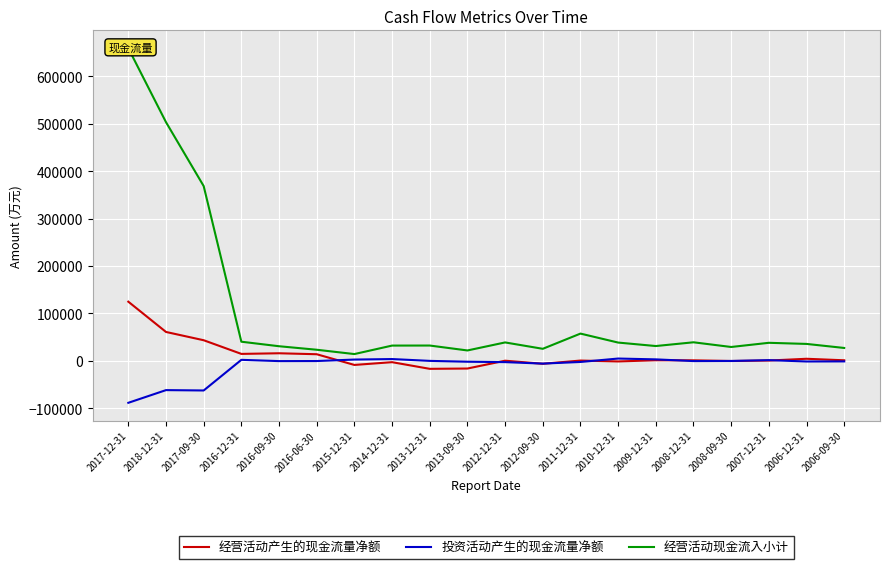

What value does the 经营活动产生的现金流量净额 series have at 2013-09-30, to the nearest 50?

-16000